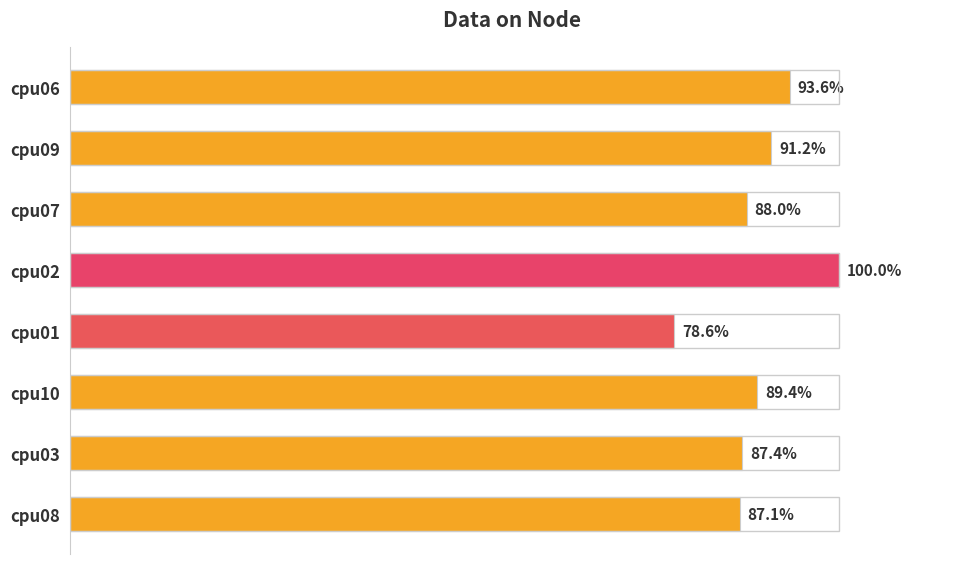

Does the chart contain any negative values?

No